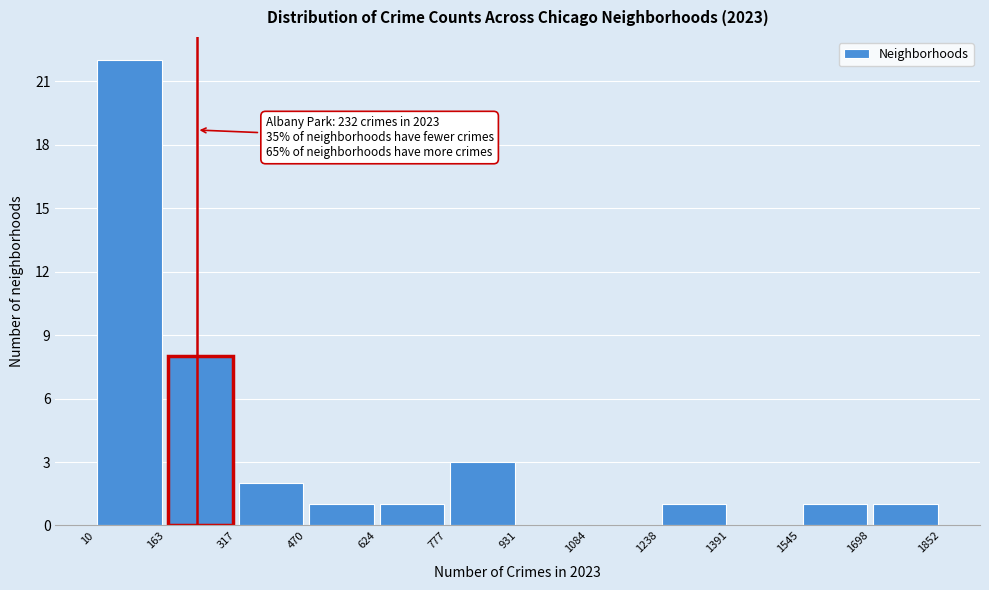

Over which range of the x-axis is the bar tallest?

10 to 163